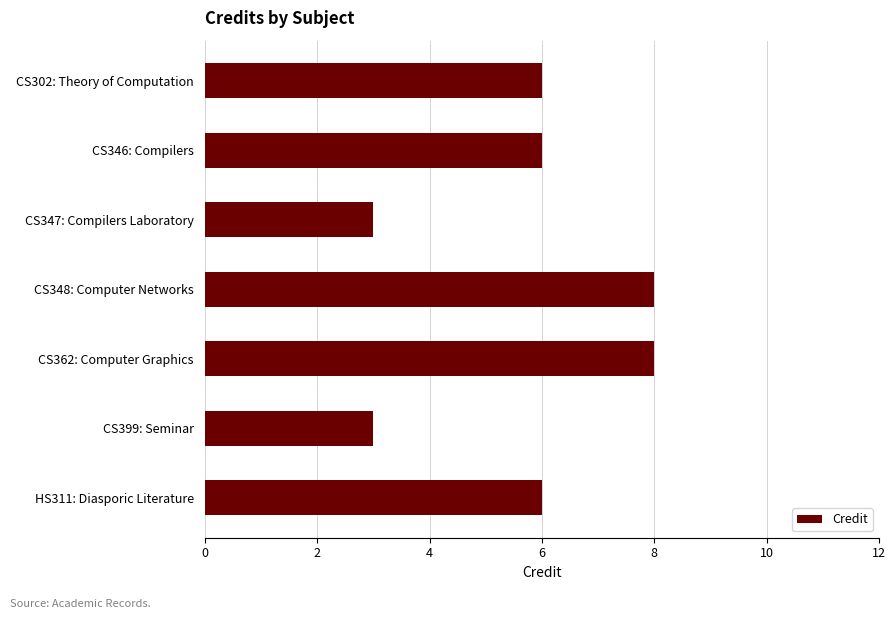

What is the smallest value displayed?

3